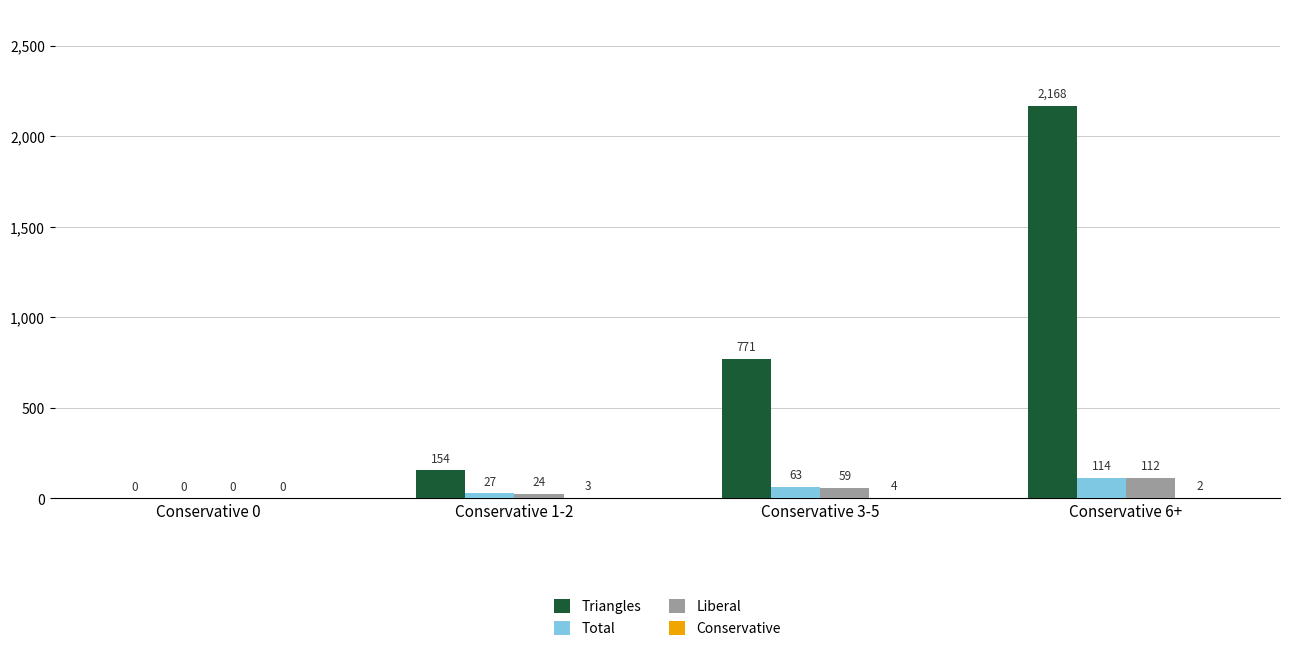

What is the sum of all Total values?

204